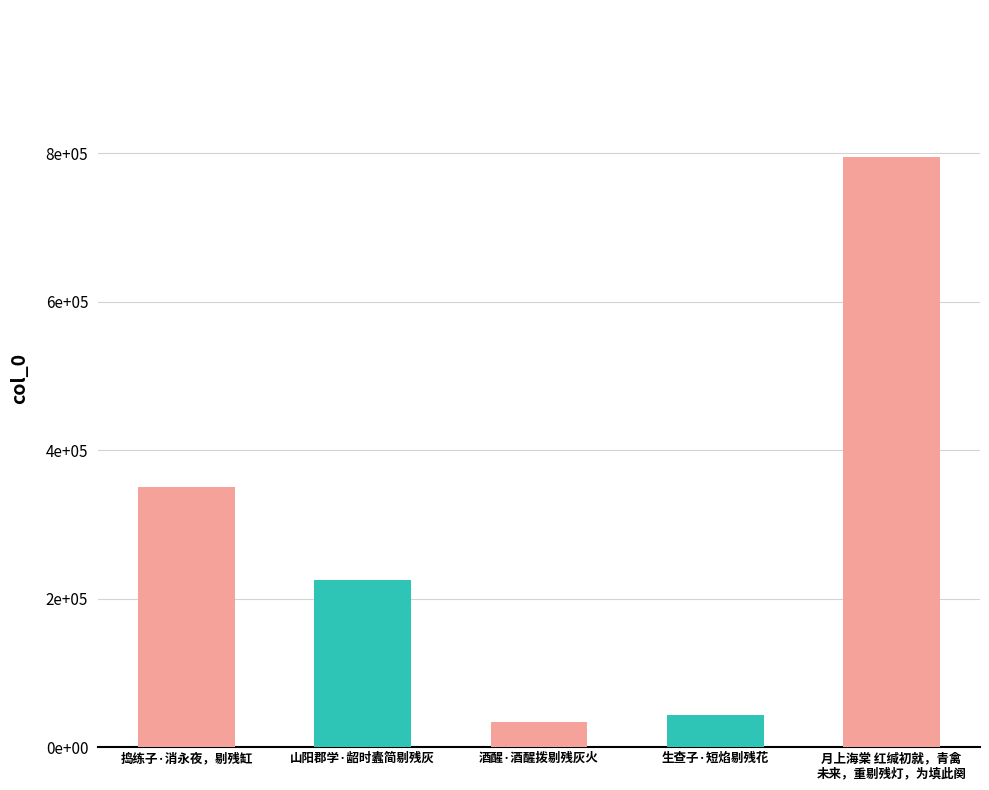

Reading right to left, transcribe all the data shown in this chart.

月上海棠 红缄初就，青禽
未来，重剔残灯，为填此阕=794462	生查子·短焰剔残花=42747	酒醒·酒醒拨剔残灰火=33321	山阳郡学·龆时蠹简剔残灰=224640	捣练子·消永夜，剔残缸=351020